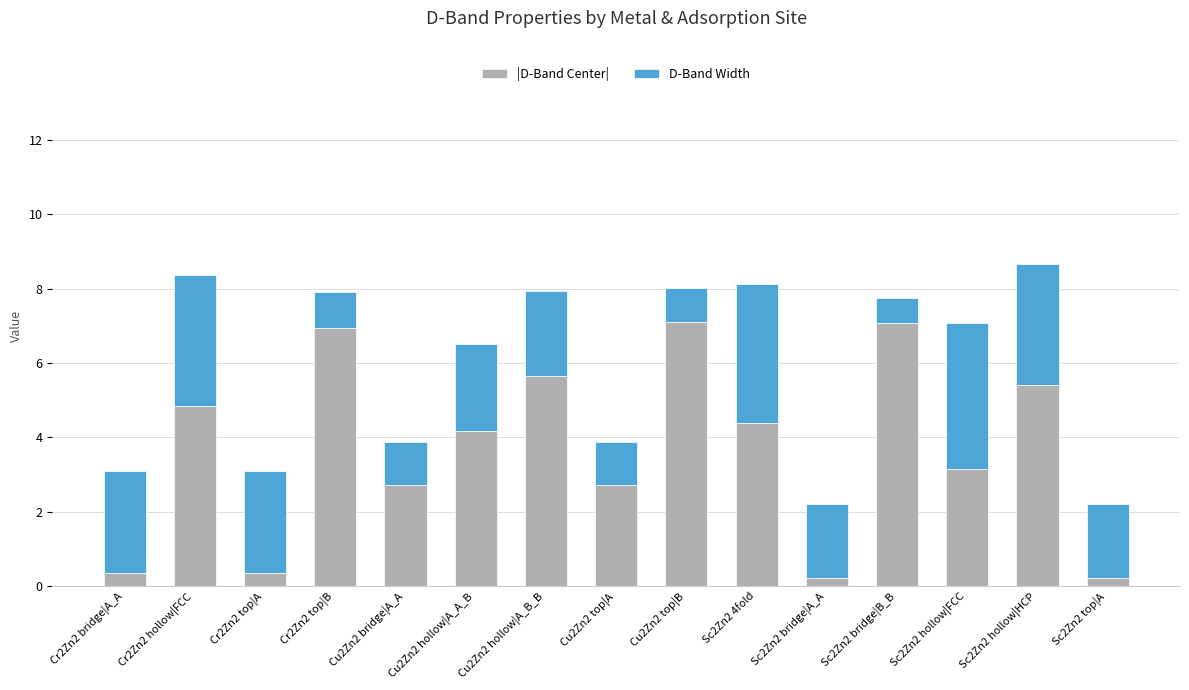

What is the total value across all series at Cr2Zn2 bridge|A_A?

3.1